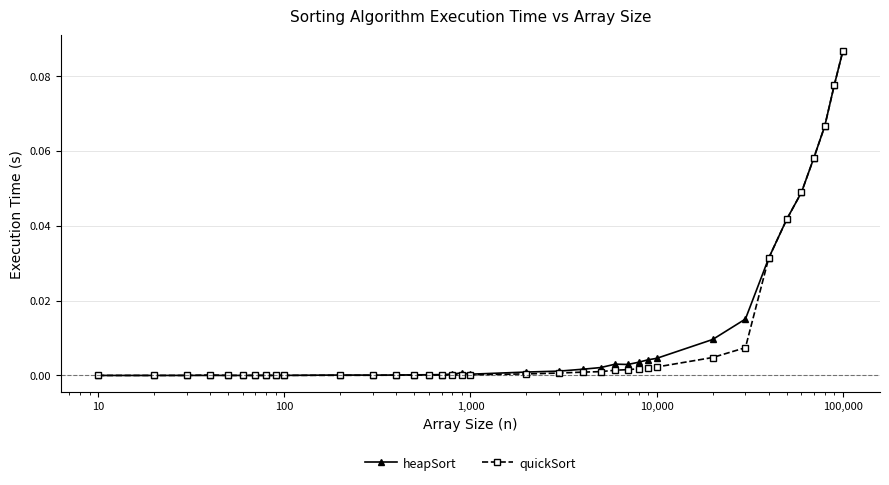

True or false: heapSort has more than 1 interior local peaks.

True